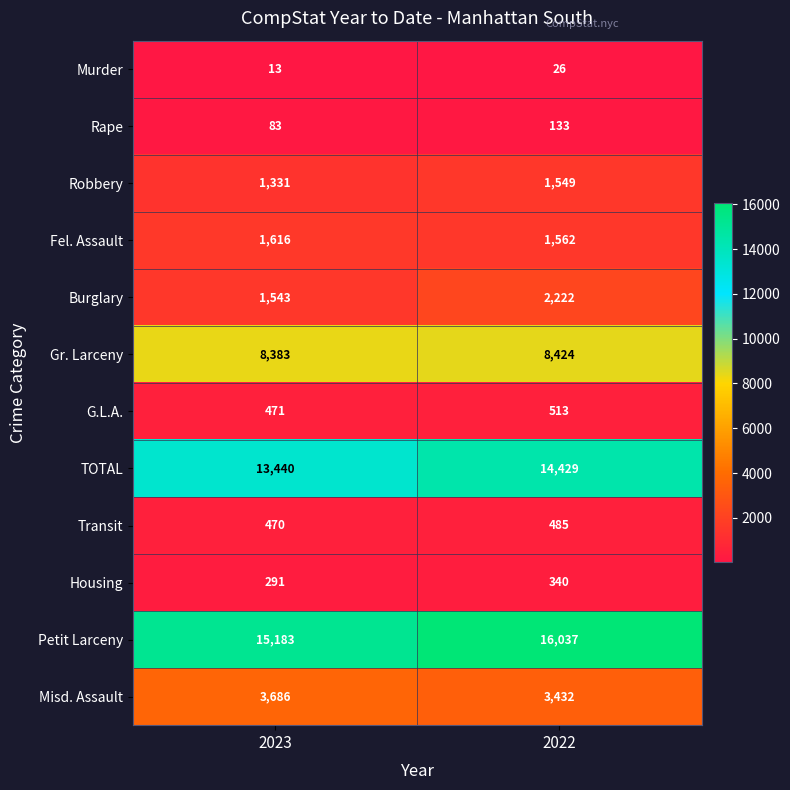

At which category is the sum across all series the highest?

2022